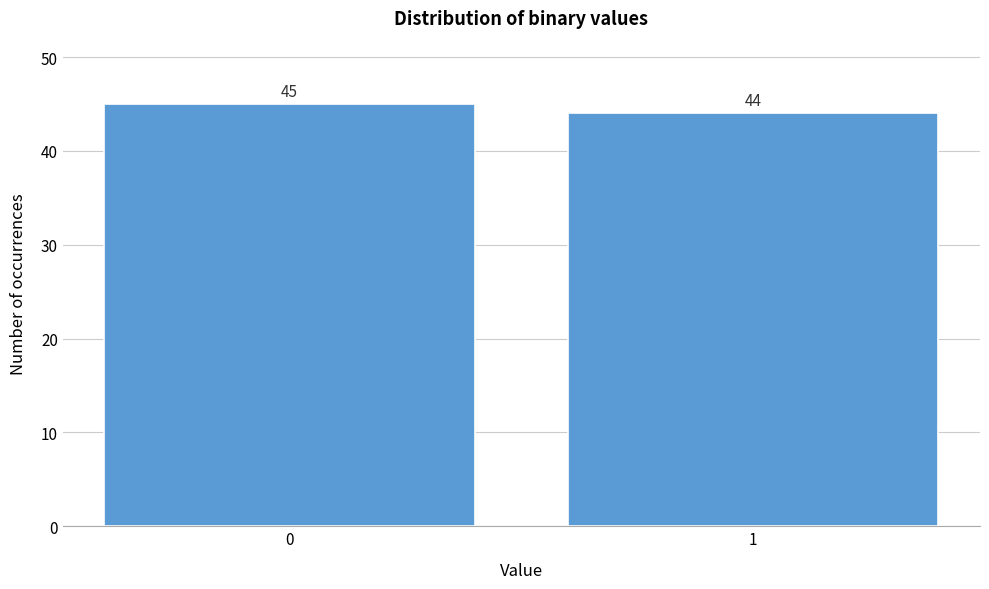

Reading right to left, list all the values displayed in this chart.

44	45